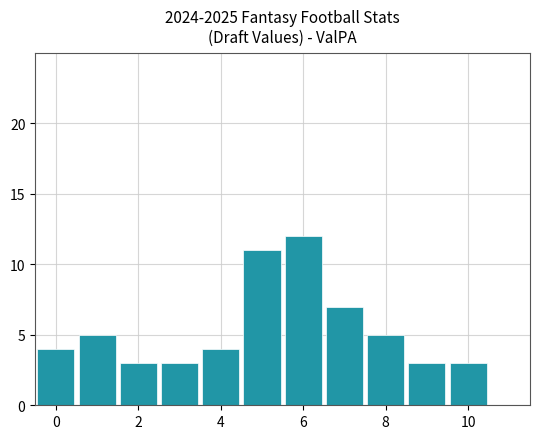

Does the chart contain stacked bars?

No